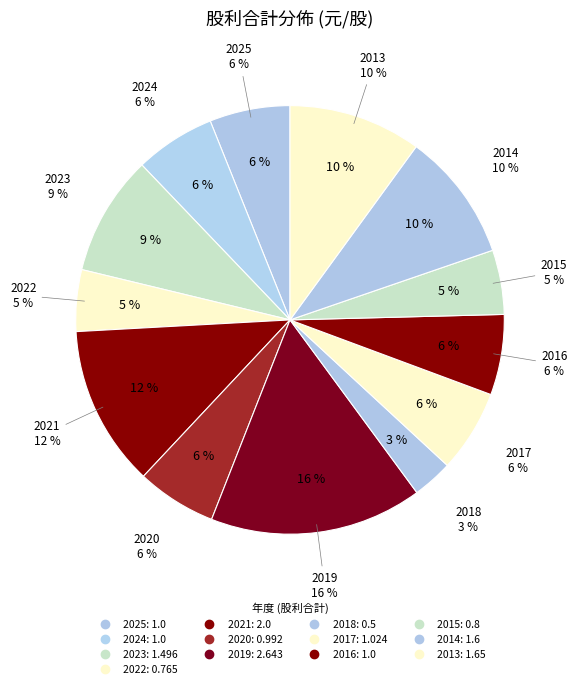

What percentage is the 2025 slice, to the nearest percent?

6%